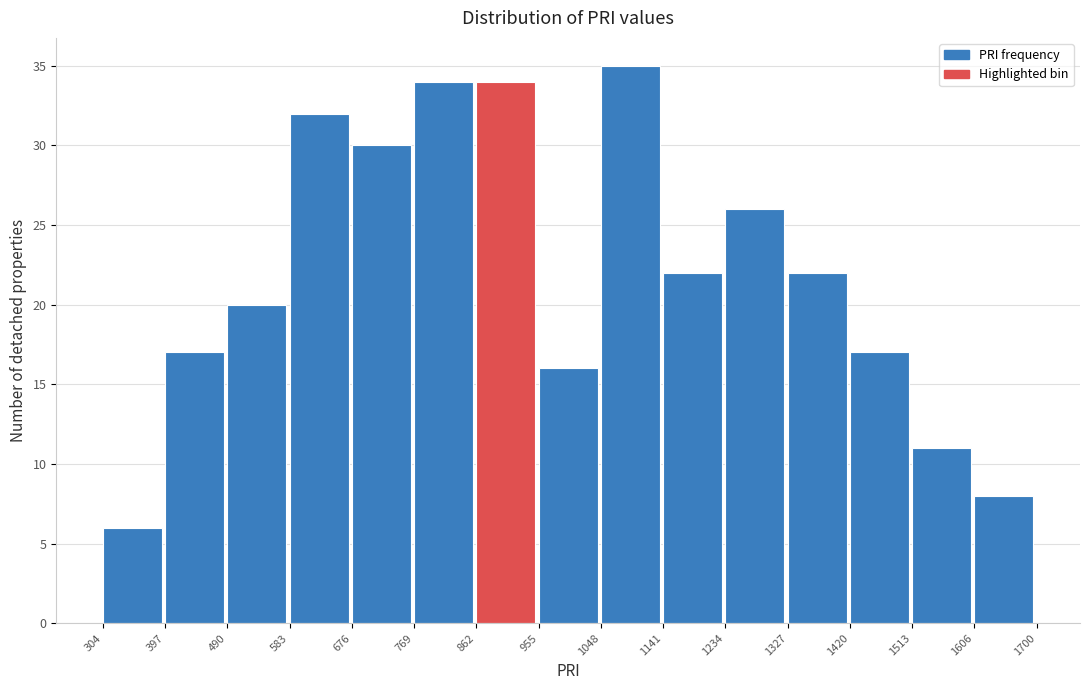

Reading left to right, transcribe this chart: for each bar, give the range it covers on the x-axis and its height. The values are not printed on the chart, so give them approximately, as read against the axis.

304 to 397: 6
397 to 490: 17
490 to 583: 20
583 to 676: 32
676 to 769: 30
769 to 862: 34
862 to 955: 34
955 to 1048: 16
1048 to 1141: 35
1141 to 1234: 22
1234 to 1327: 26
1327 to 1420: 22
1420 to 1513: 17
1513 to 1606: 11
1606 to 1700: 8